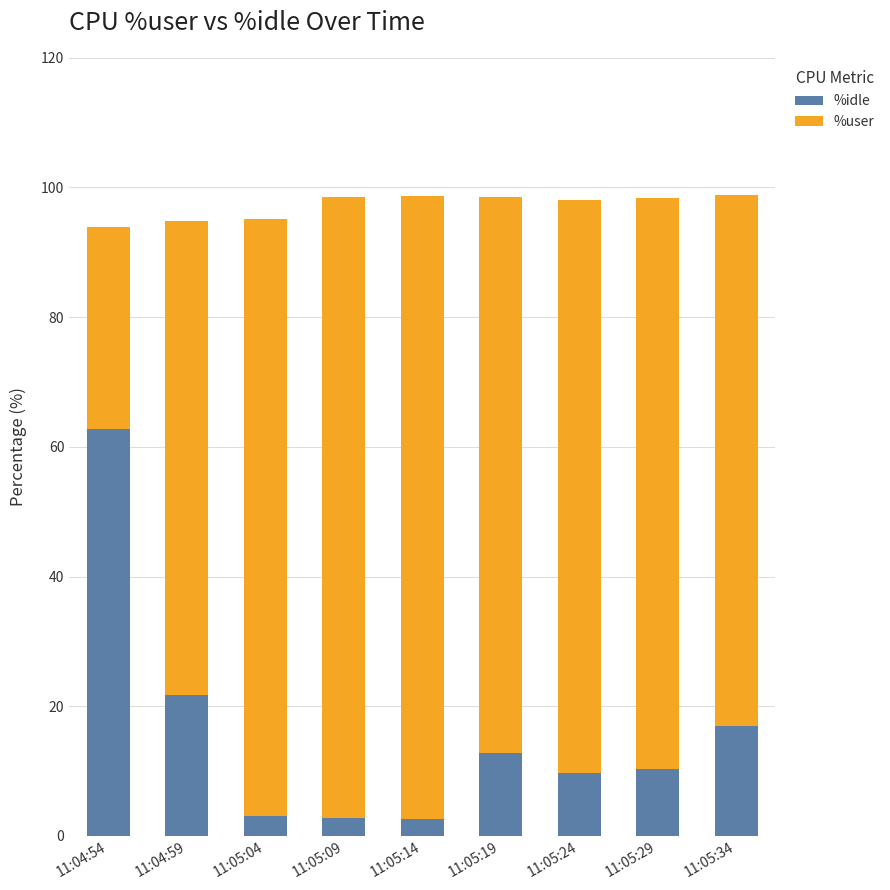

What is the total value across all series at 11:05:24?

98.0